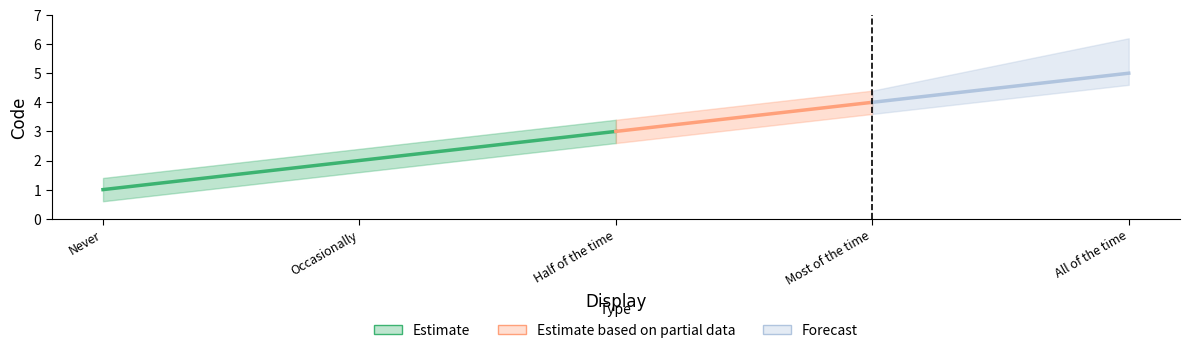

Reading left to right, list all the values displayed in this chart.

1	2	3	4	5